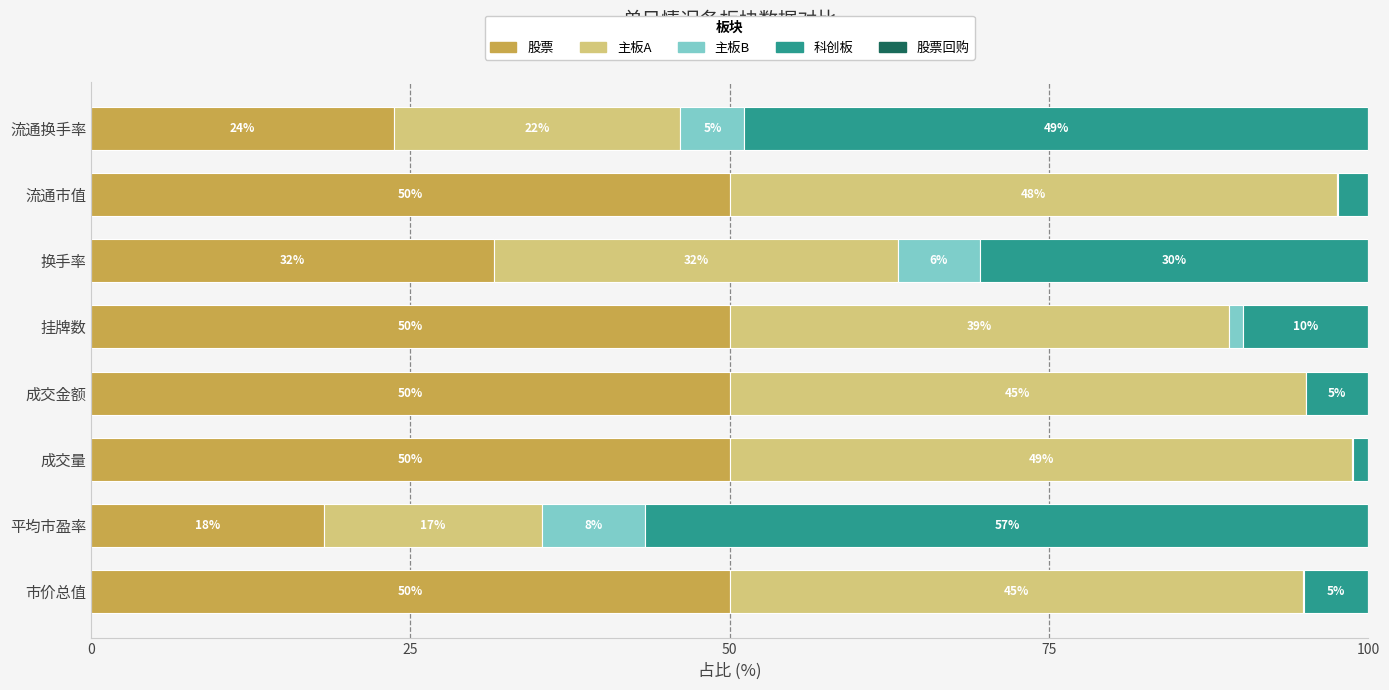

What is the total value across all series at 成交量?

100.0